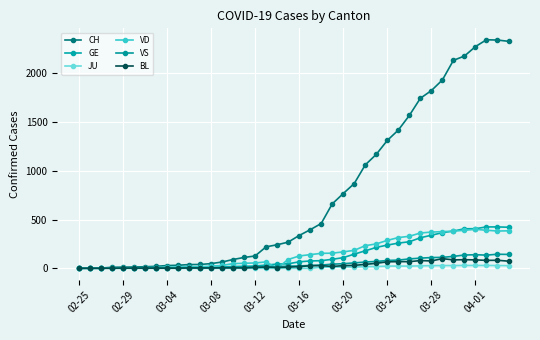

How many lines are shown in the chart?

6